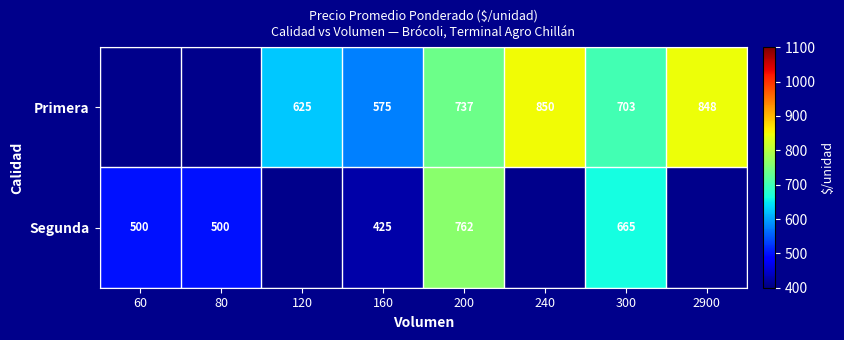

Which series changed the most between 160 and 300?

Segunda